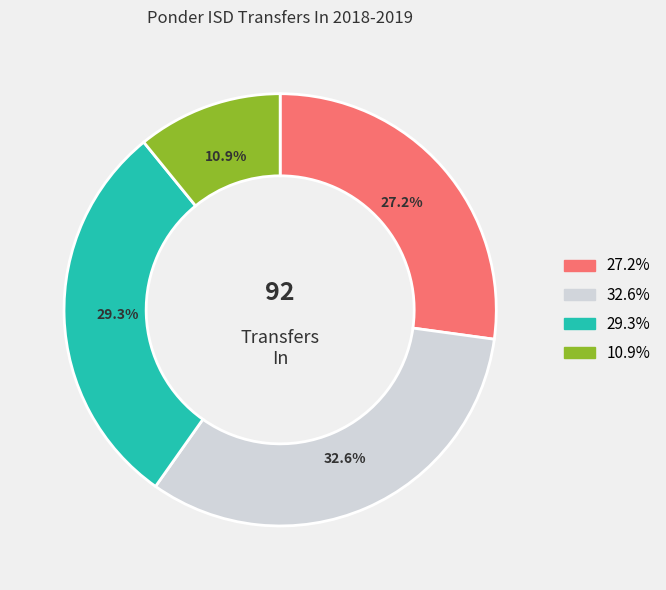

Does any single category account for the majority?

No